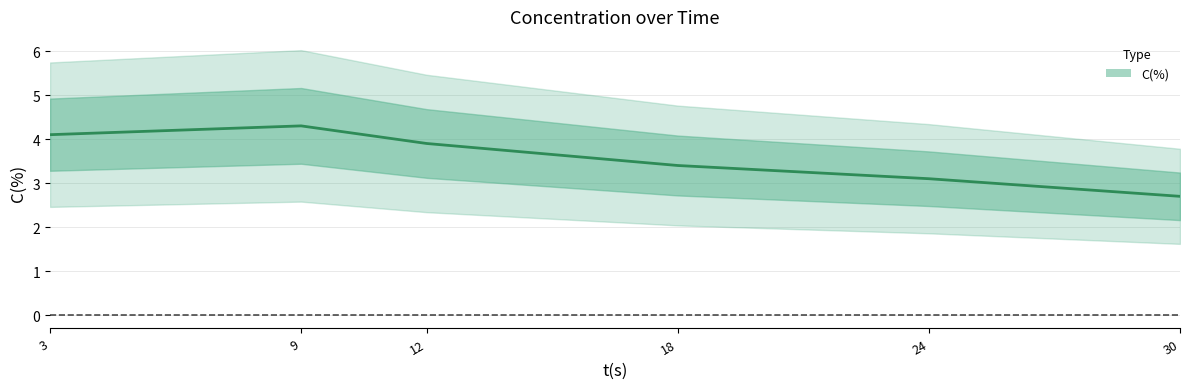

What is the change in value from 3 to 24?

-1.0